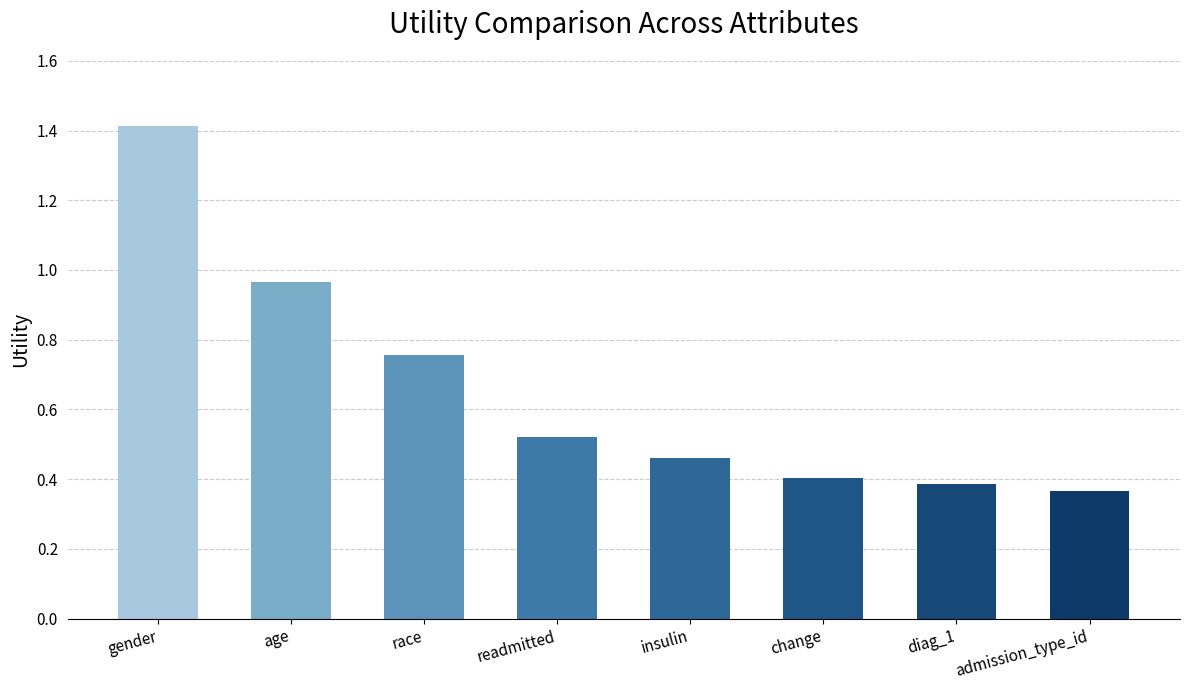

At which category does the chart reach its minimum across all series?

admission_type_id